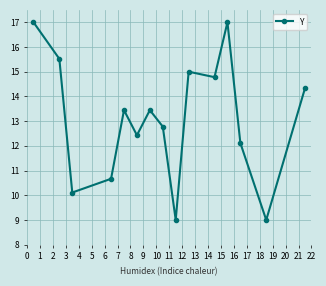

What is the difference between the second highest and minimum values?

8.0